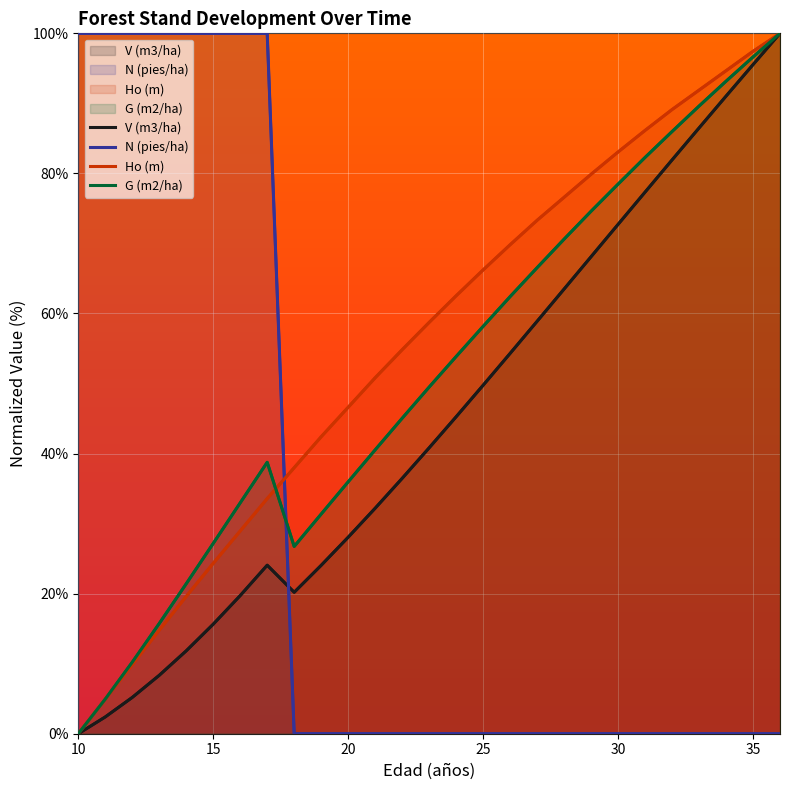

Reading left to right, list all the values displayed in this chart.

V (m3/ha): 10=0.0	11=2.4	12=5.2	13=8.3	14=11.8	15=15.6	16=19.7	17=24.1	18=20.2	19=24.0	20=28.1	21=32.2	22=36.5	23=40.8	24=45.3	25=49.8	26=54.3	27=58.9	28=63.5	29=68.1	30=72.7	31=77.3	32=81.9	33=86.5	34=91.0	35=95.5	36=100.0
N (pies/ha): 10=100.0	11=100.0	12=100.0	13=100.0	14=100.0	15=100.0	16=100.0	17=100.0	18=0.0	19=0.0	20=0.0	21=0.0	22=0.0	23=0.0	24=0.0	25=0.0	26=0.0	27=0.0	28=0.0	29=0.0	30=0.0	31=0.0	32=0.0	33=0.0	34=0.0	35=0.0	36=0.0
Ho (m): 10=0.0	11=4.9	12=9.9	13=14.8	14=19.6	15=24.3	16=29.0	17=33.6	18=38.0	19=42.4	20=46.6	21=50.8	22=54.8	23=58.7	24=62.5	25=66.2	26=69.8	27=73.3	28=76.6	29=79.9	30=83.1	31=86.1	32=89.1	33=91.9	34=94.7	35=97.4	36=100.0
G (m2/ha): 10=0.0	11=4.9	12=10.2	13=15.7	14=21.4	15=27.2	16=33.0	17=38.8	18=26.7	19=31.4	20=36.0	21=40.5	22=45.0	23=49.5	24=53.9	25=58.2	26=62.4	27=66.5	28=70.6	29=74.6	30=78.5	31=82.3	32=86.0	33=89.6	34=93.2	35=96.6	36=100.0